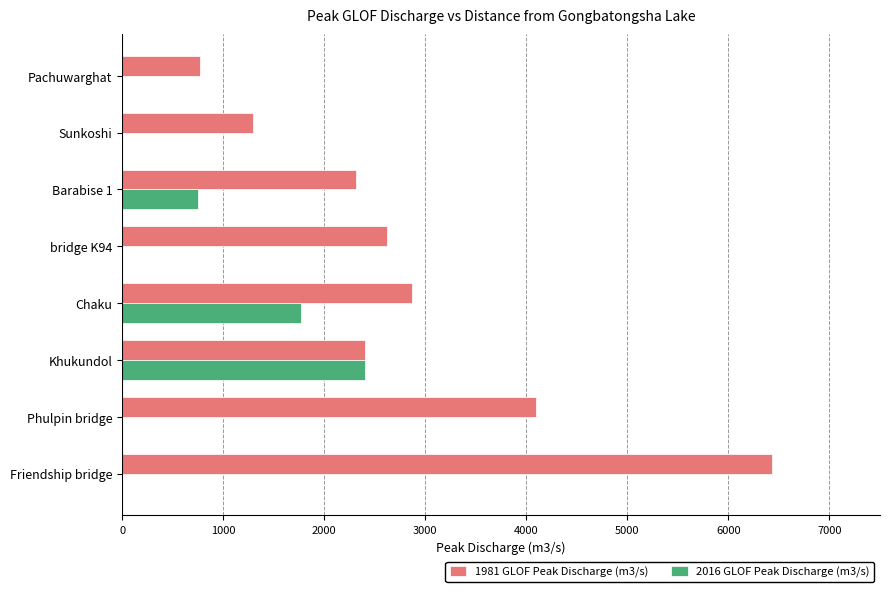

Which series changed the most between Chaku and Sunkoshi?

2016 GLOF Peak Discharge (m3/s)